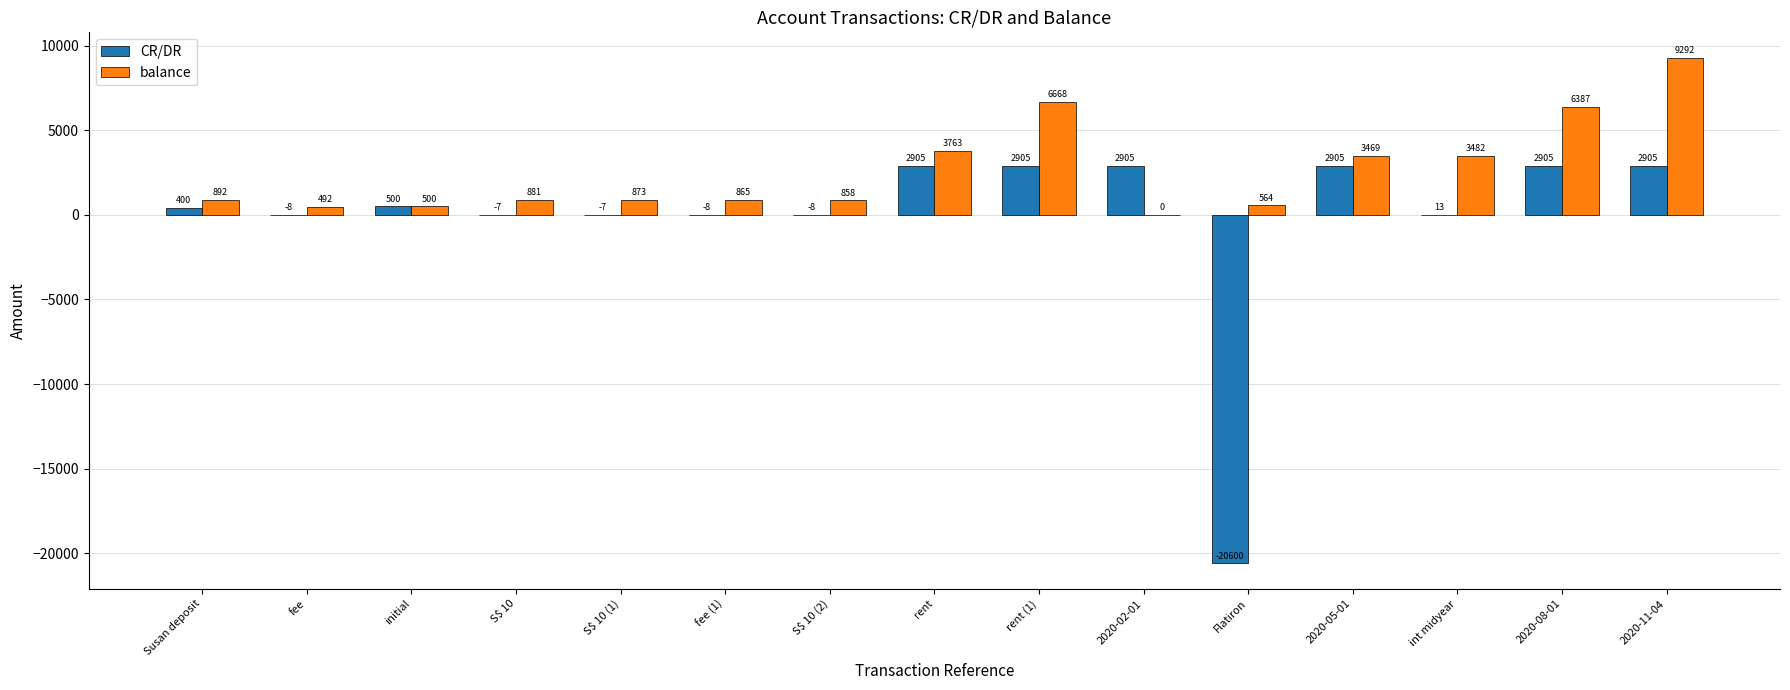

What is the difference between the CR/DR values at initial and 2020-02-01?

2405.0